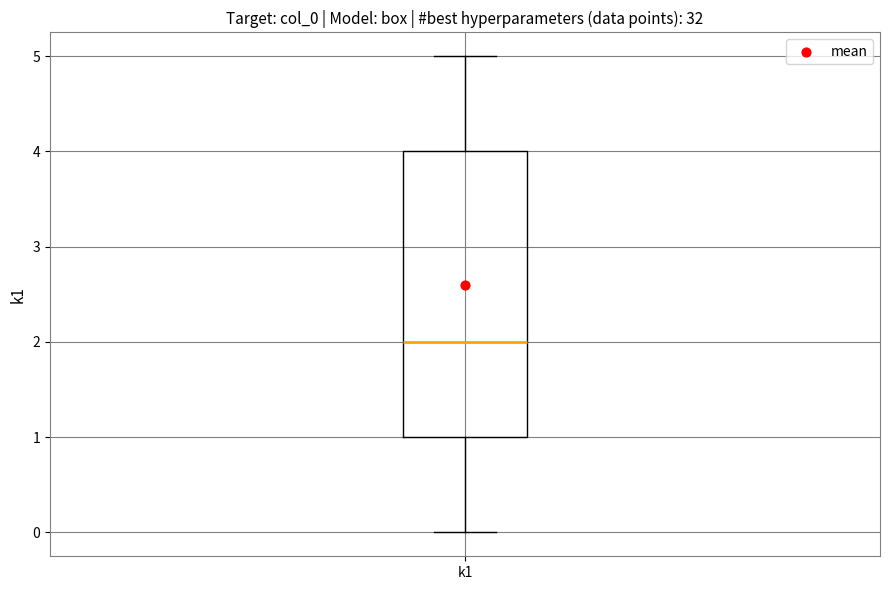

Transcribe this box plot: give where the median line is, the range the box spans, and where the two whiskers end, as read against the y-axis. The values are not printed on the chart, so give them approximately, as read against the axis.

median 2, box 1 to 4, whiskers 0 to 5